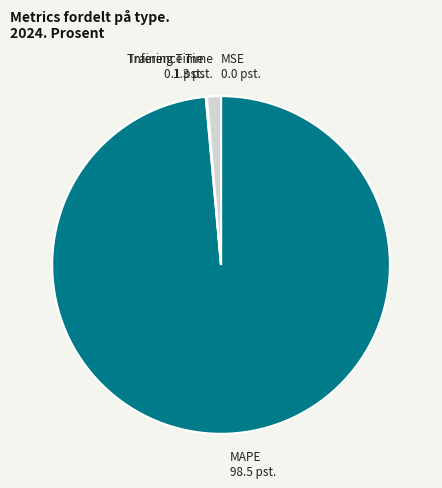

Is the sum of MAPE 98.5 pst. and Inference Time 1.3 pst. greater than half?

Yes